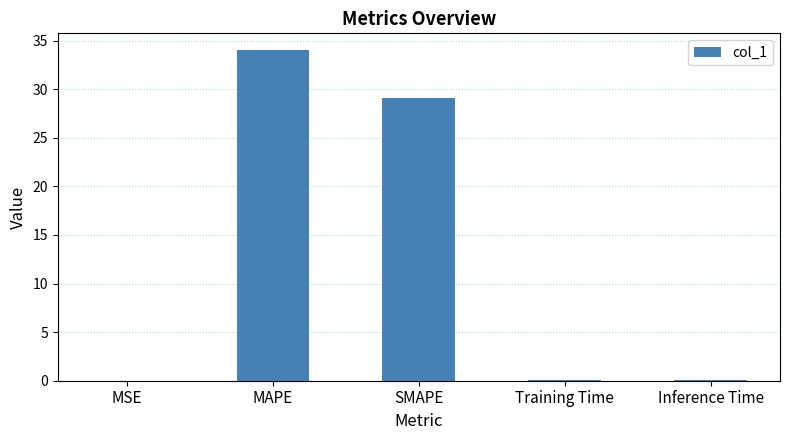

What is the sum of all values?

63.3